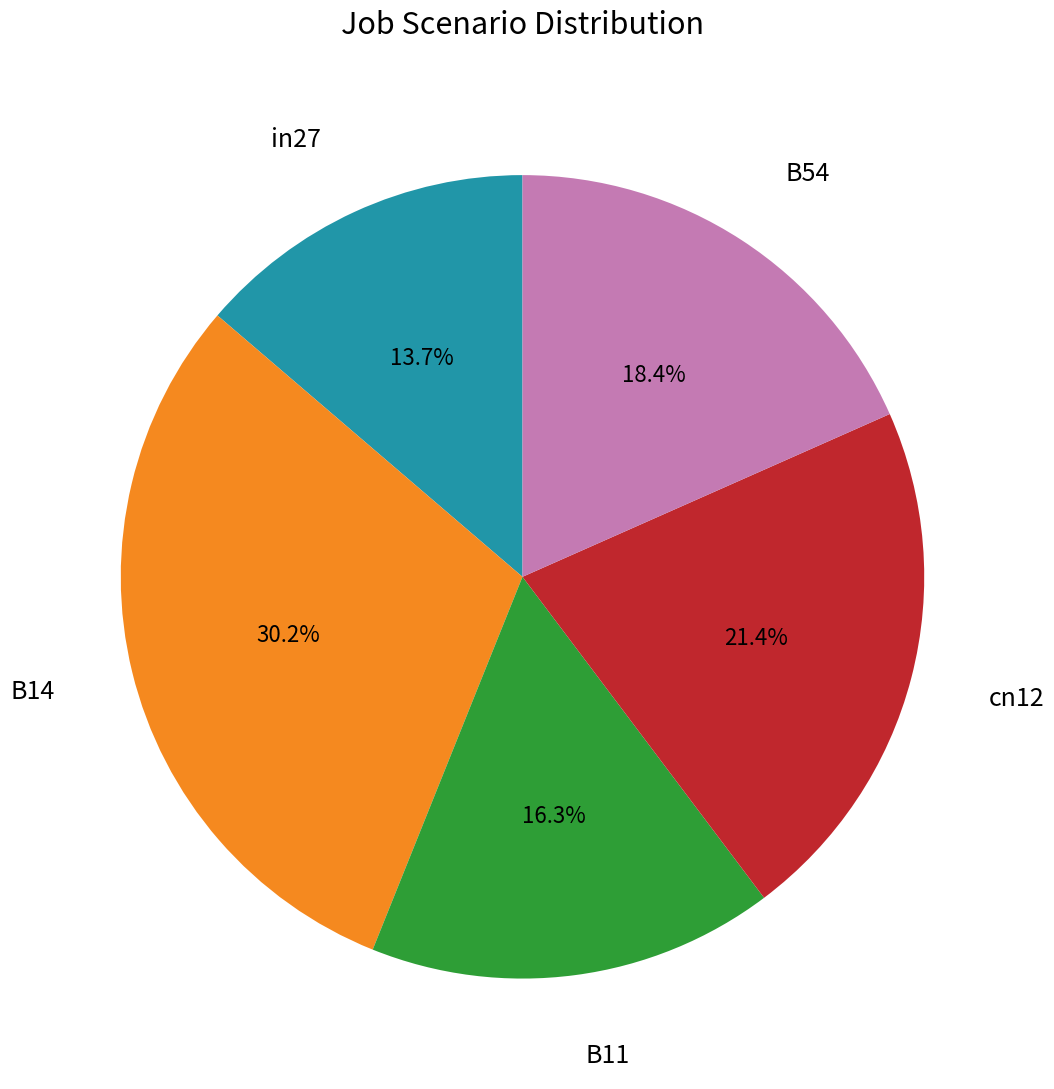

Is there any slice that represents more than half of the pie?

No